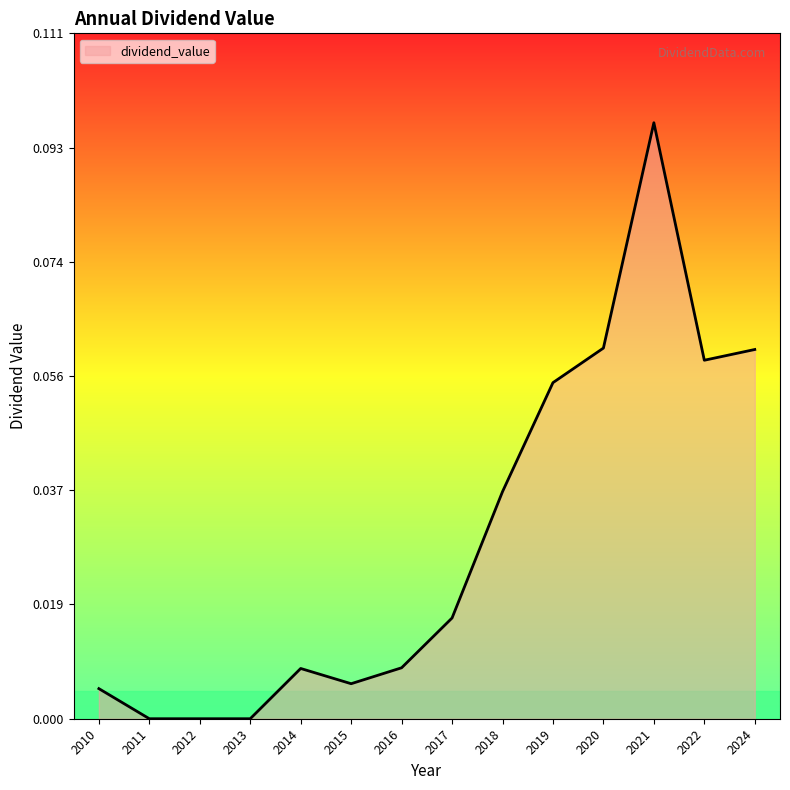

The chart shows a value of 0.0 at 2018. True or false?

True